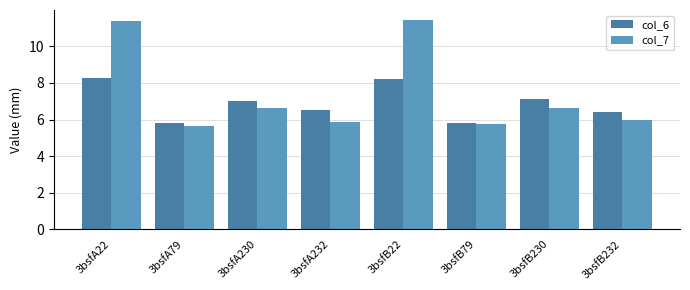

What is the difference between the highest and lowest values at 3bsfB22?

3.2